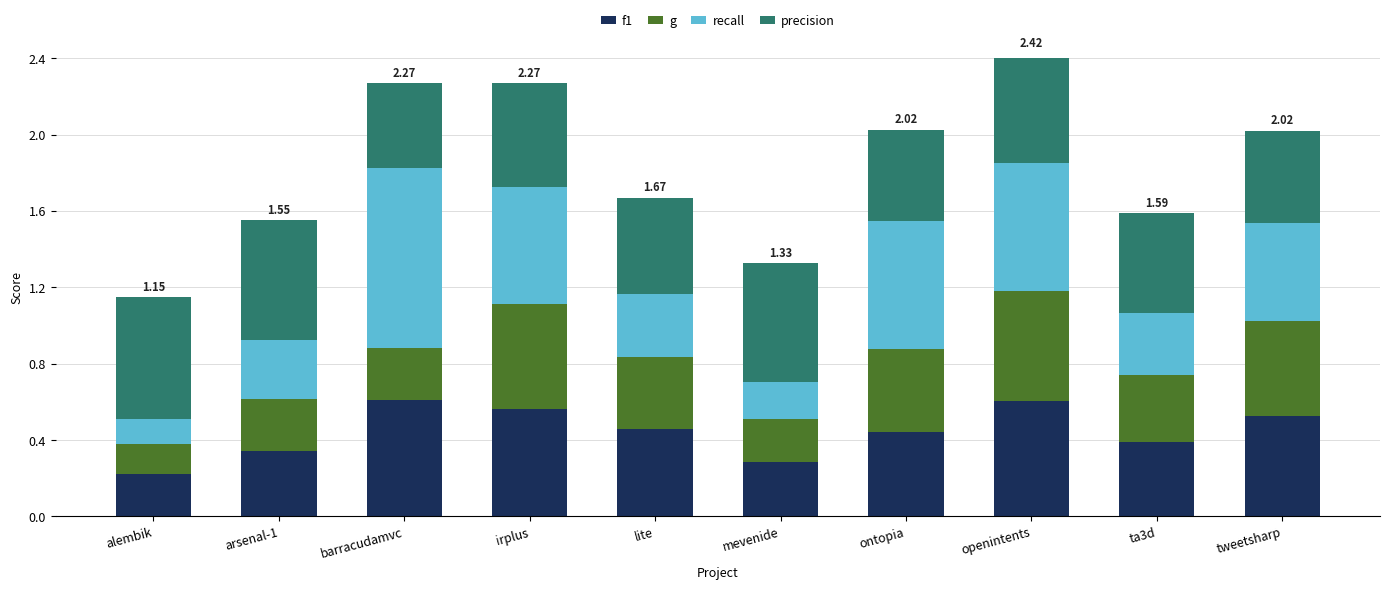

The g series shows 0.6 at openintents. True or false?

True